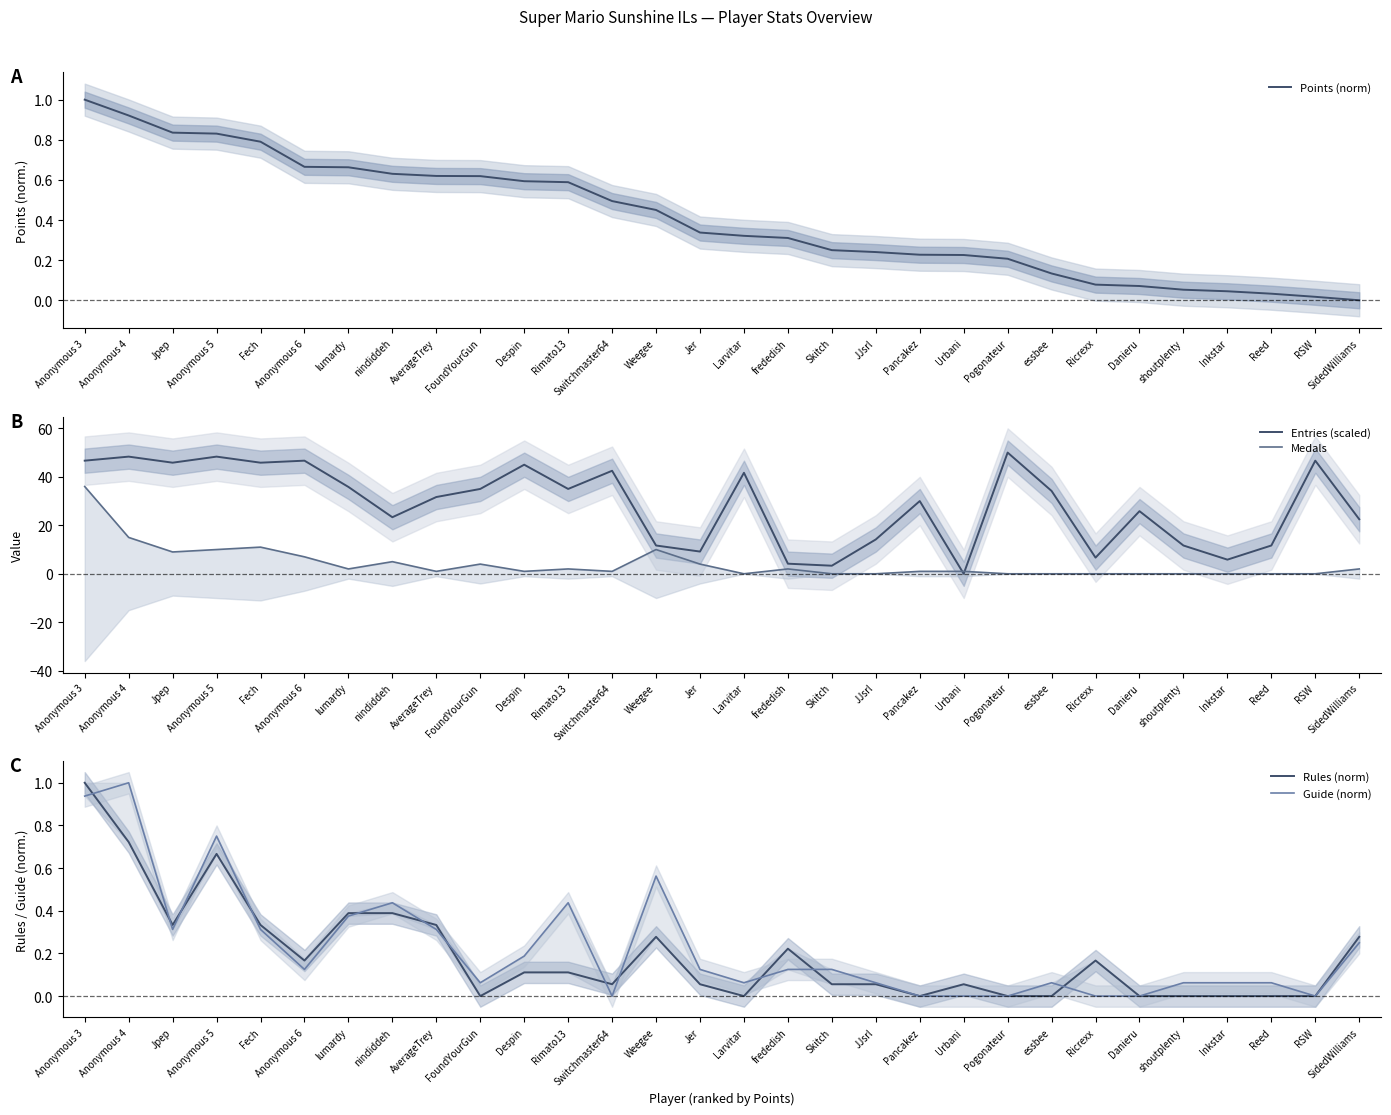

Which series has the widest spread of values?

Entries (scaled)